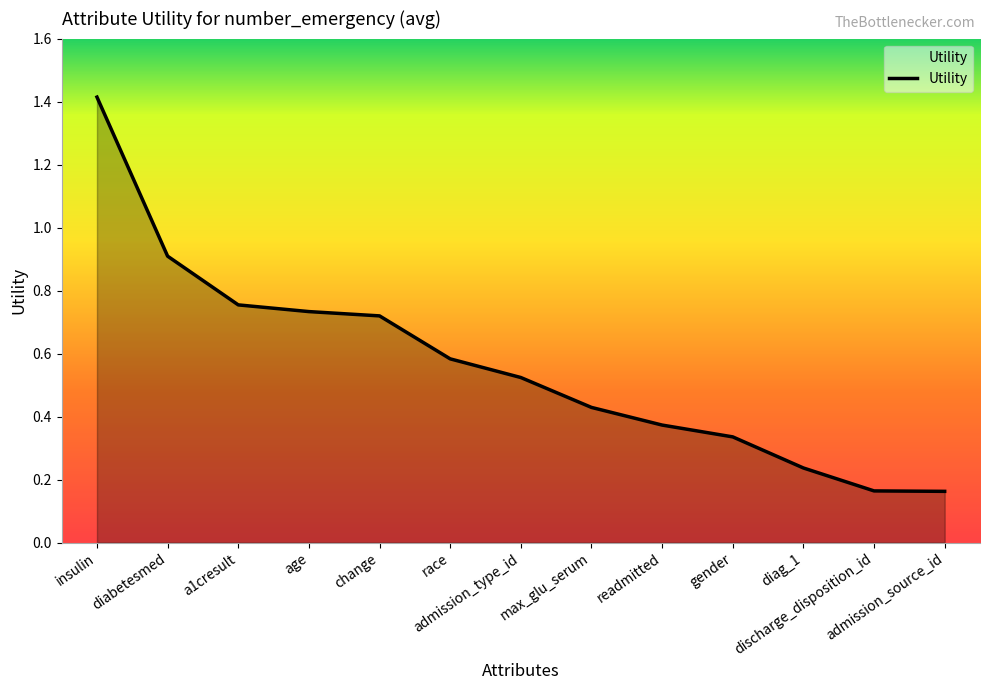

What is the sum of all values?

7.3